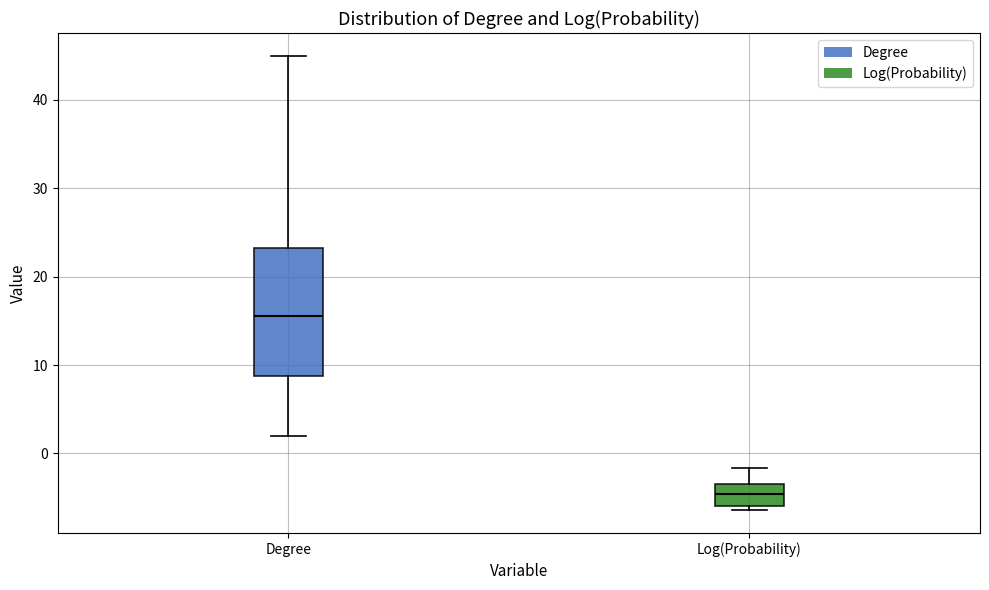

Where is the lower edge of the box for Log(Probability) on the y-axis? The values are not printed on the chart, so give them approximately, as read against the axis.

-6